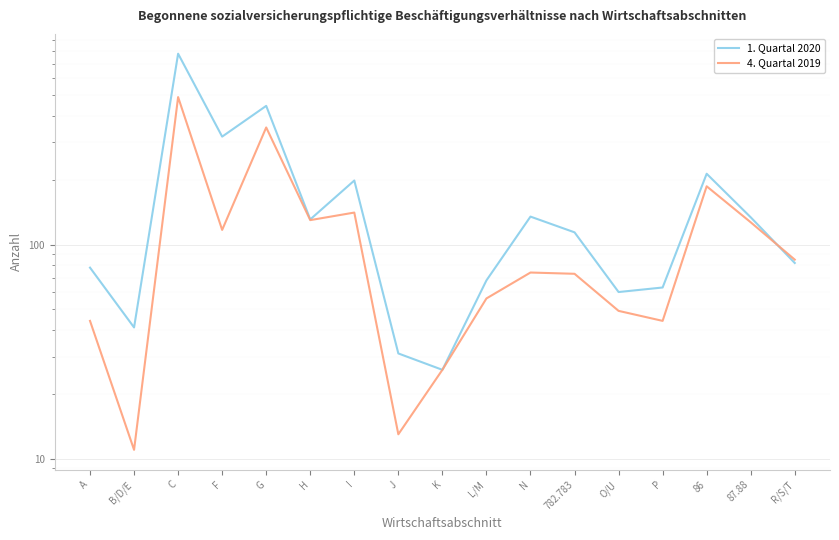

Reading right to left, what are all the values shown in this chart?

1. Quartal 2020: 82	134	214	63	60	114	135	68	26	31	199	131	444	319	778	41	78
4. Quartal 2019: 85	127	187	44	49	73	74	56	26	13	141	130	352	117	488	11	44